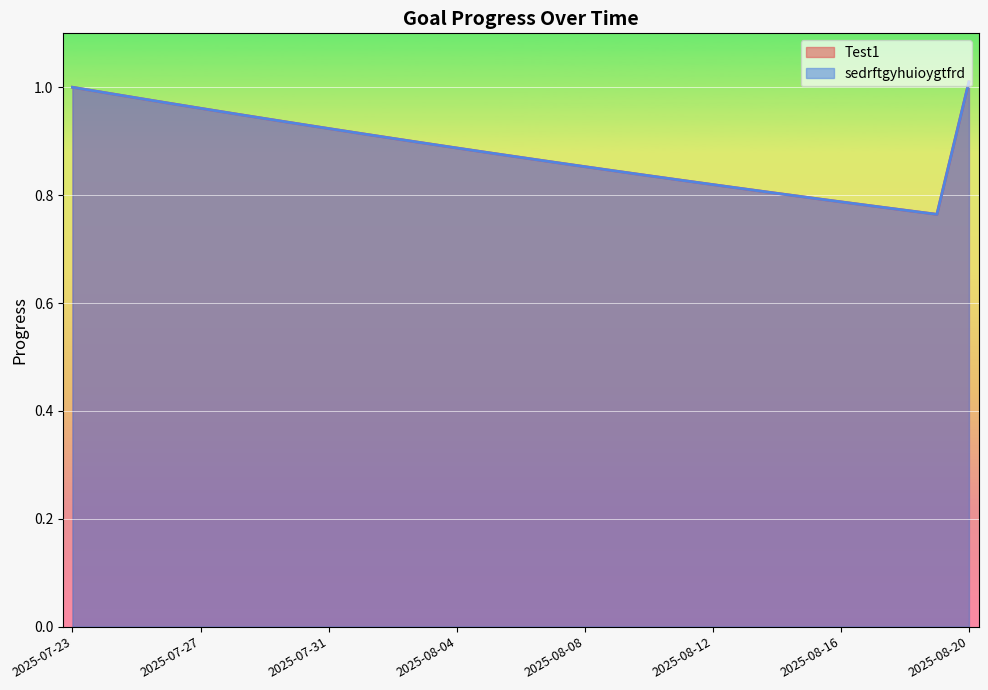

Reading left to right, what are all the values shown in this chart?

Test1: 1.0	1.0	1.0	1.0	1.0	1.0	0.9	0.9	0.9	0.9	0.9	0.9	0.9	0.9	0.9	0.9	0.9	0.8	0.8	0.8	0.8	0.8	0.8	0.8	0.8	0.8	0.8	0.8	1.0
sedrftgyhuioygtfrd: 1.0	1.0	1.0	1.0	1.0	1.0	0.9	0.9	0.9	0.9	0.9	0.9	0.9	0.9	0.9	0.9	0.9	0.8	0.8	0.8	0.8	0.8	0.8	0.8	0.8	0.8	0.8	0.8	1.0